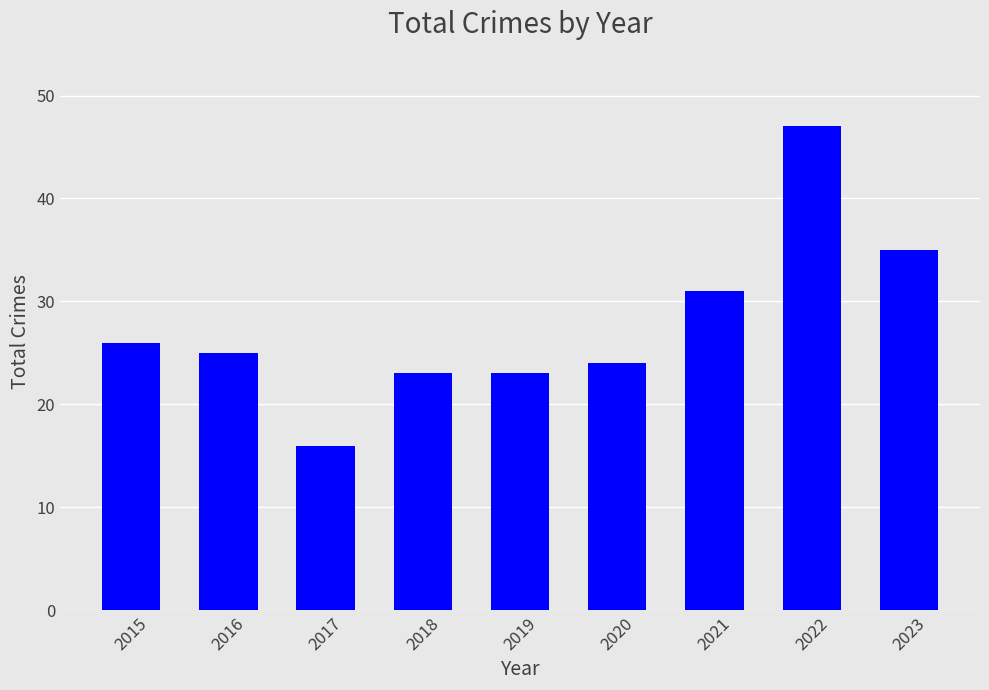

What value does the data have at 2015, to the nearest 5?

25